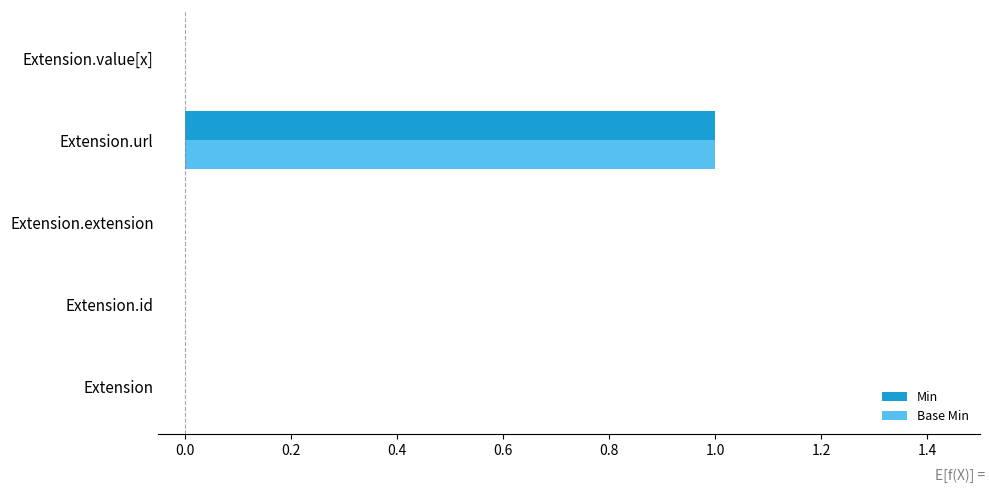

Is it true that Base Min equals -1 at Extension?

False